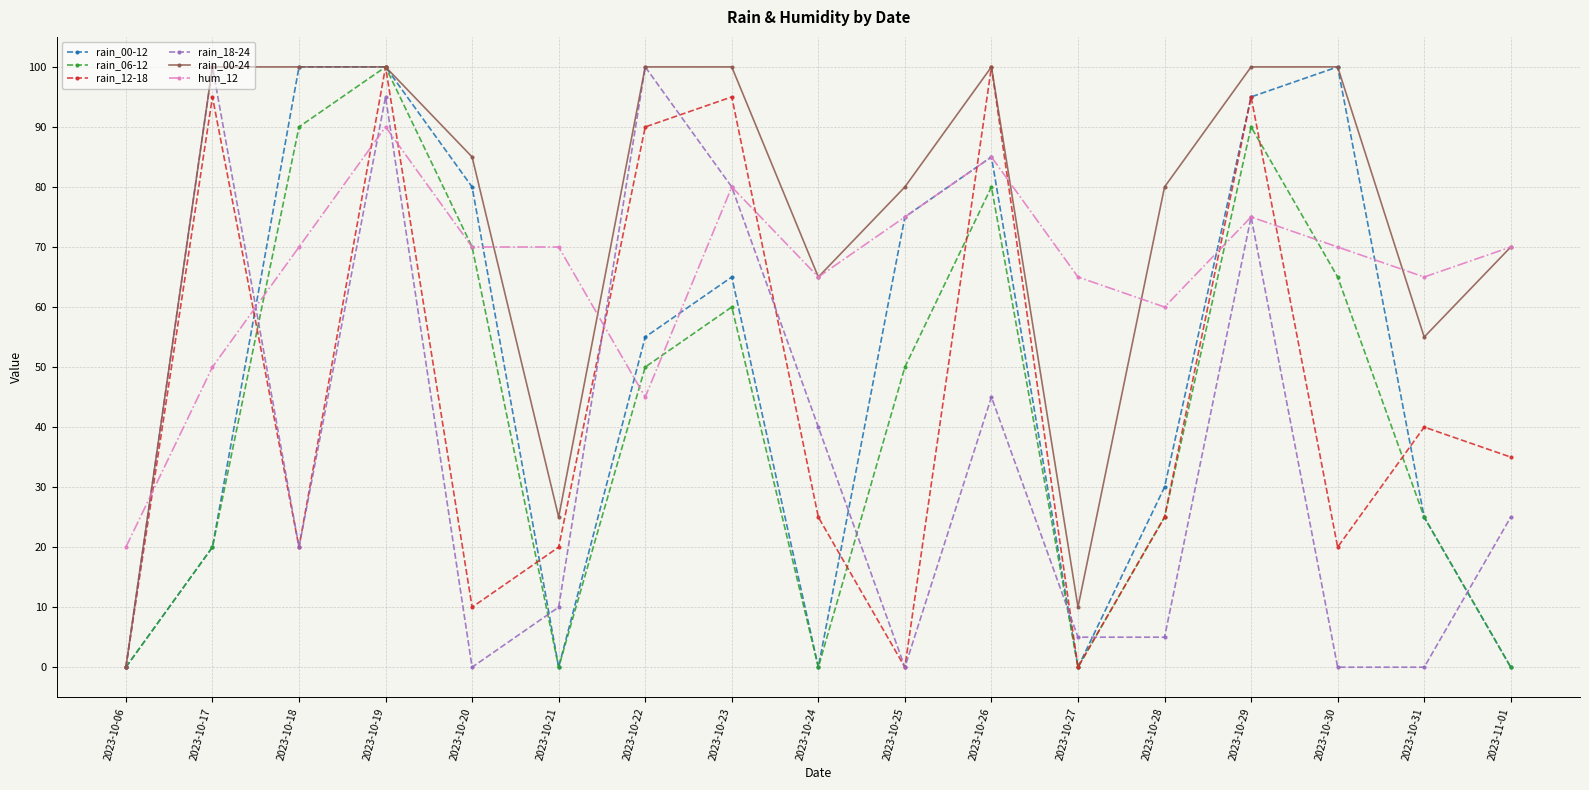

The value of rain_12-18 at 2023-11-01 is 35. True or false?

True